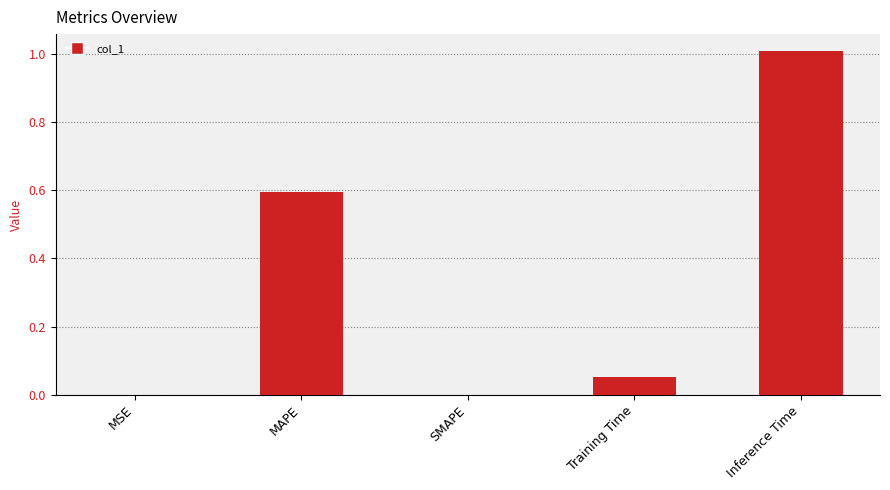

What is the greatest value displayed?

1.0